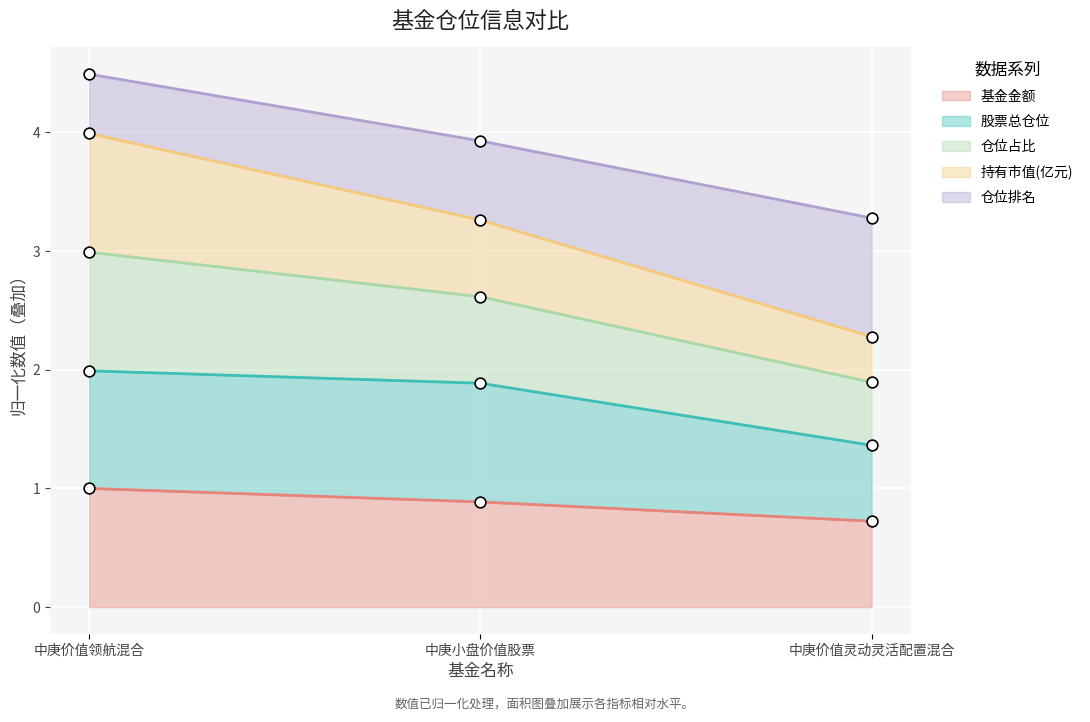

True or false: 基金金额 has a value of 1.0 at 中庚价值领航混合.

True